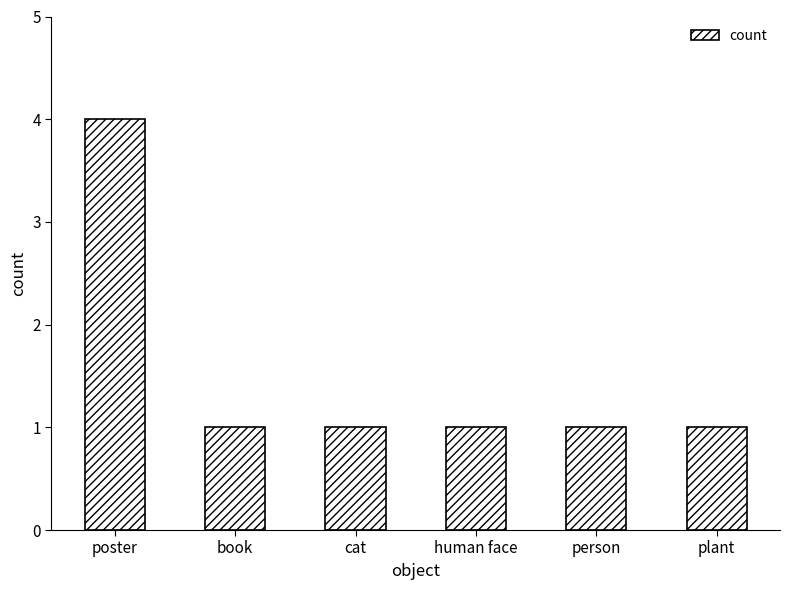

What is the label of the 1st bar from the left?

poster